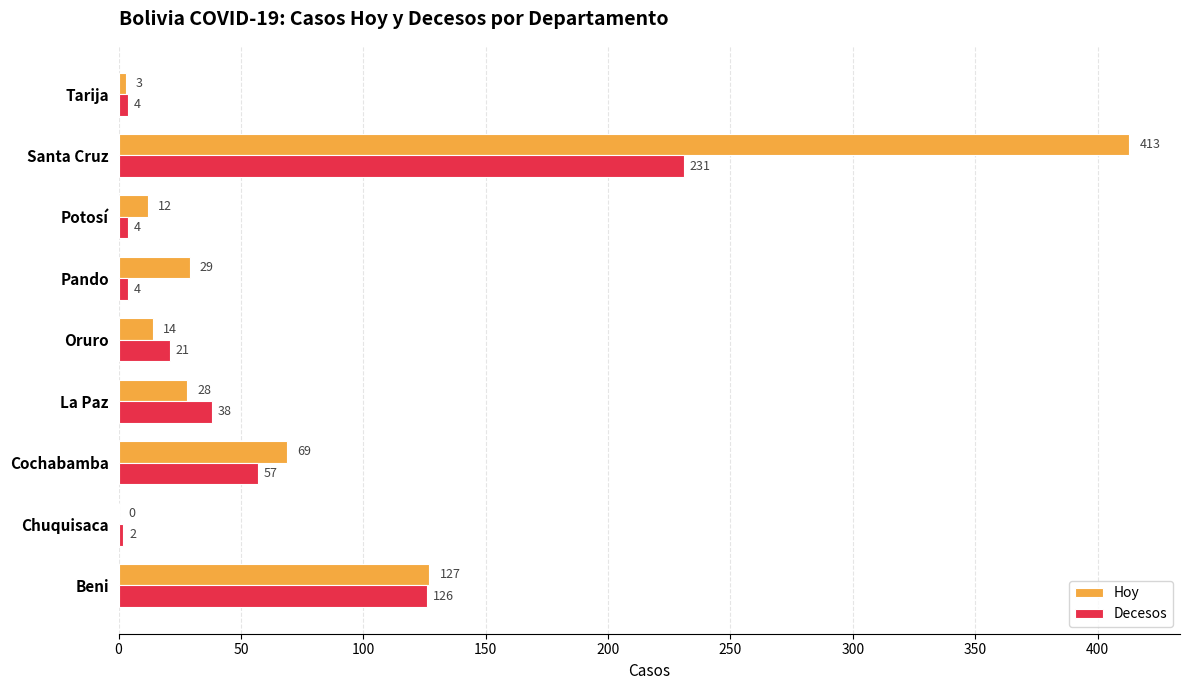

What is the total value across all series at Pando?

33